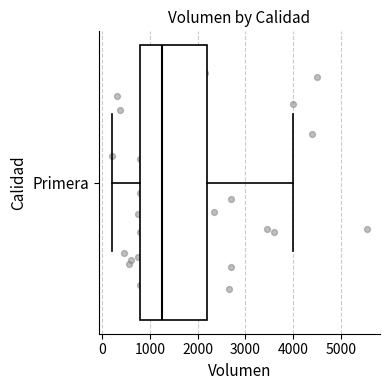

Transcribe this box plot: give where the median line is, the range the box spans, and where the two whiskers end, as read against the x-axis. The values are not printed on the chart, so give them approximately, as read against the axis.

median 1300, box 800 to 2200, whiskers 200 to 4000